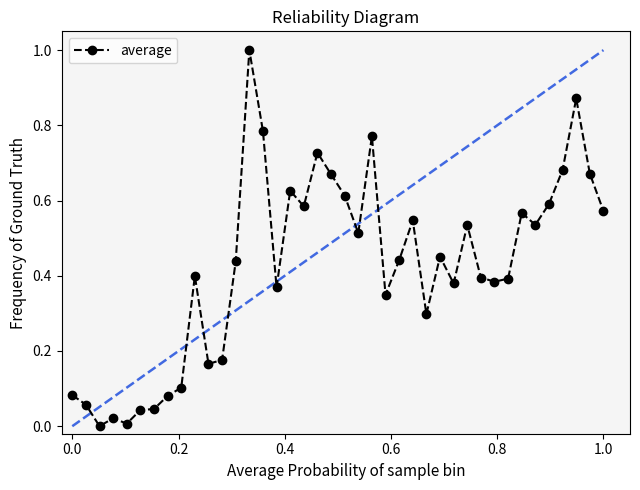

What is the difference between the maximum and minimum values?

1.0